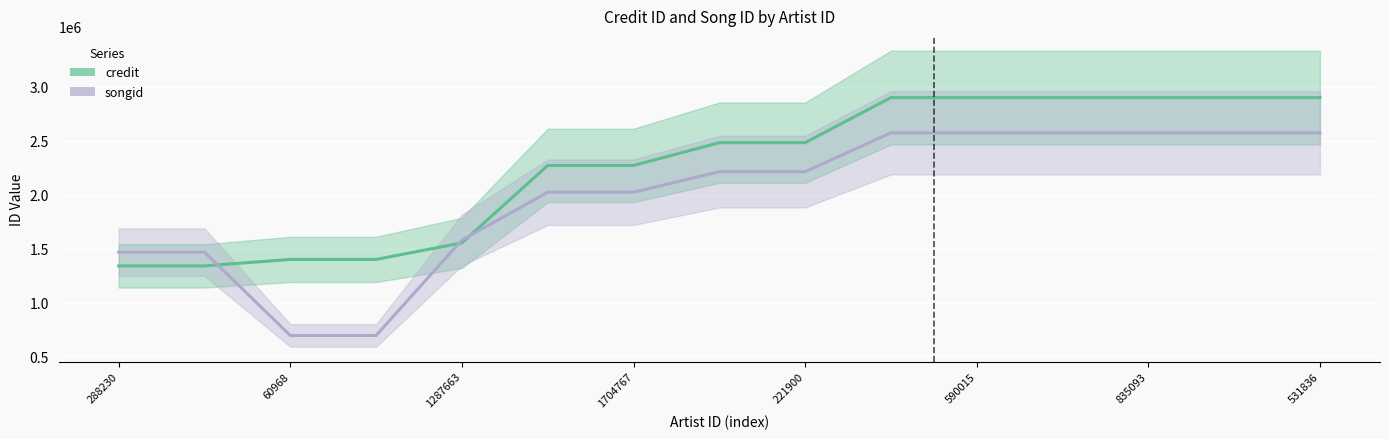

What is the value of the credit point at the 13th from the left?

2899782